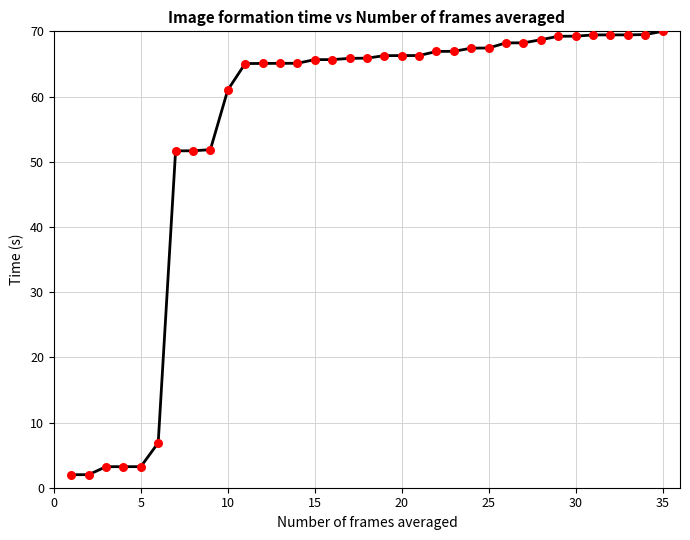

What is the difference between the maximum and minimum values?

68.0